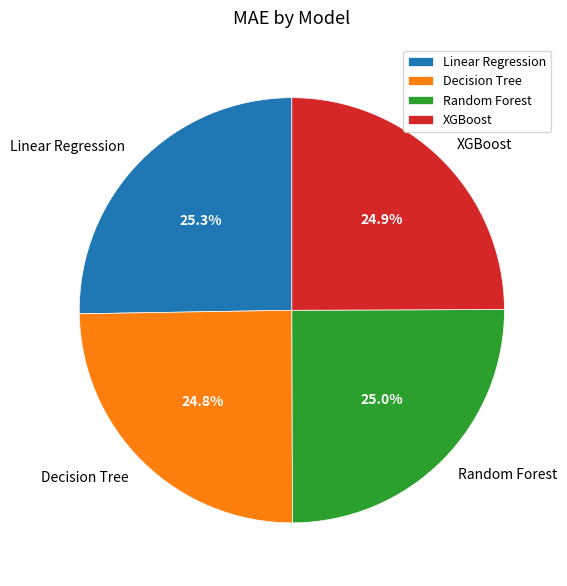

What percentage is the XGBoost slice, to the nearest percent?

25%